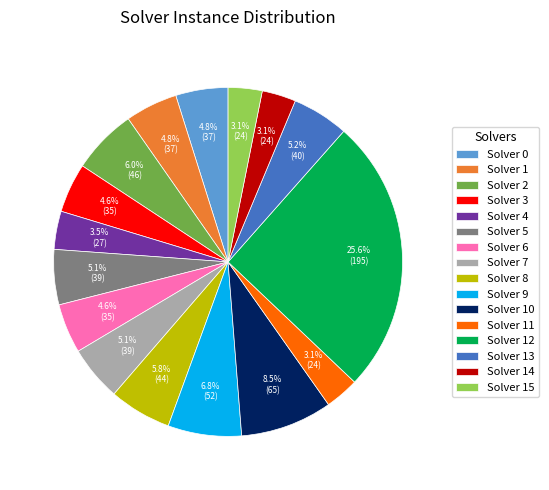

What is the total percentage of Solver 3 and Solver 1?

9.4%